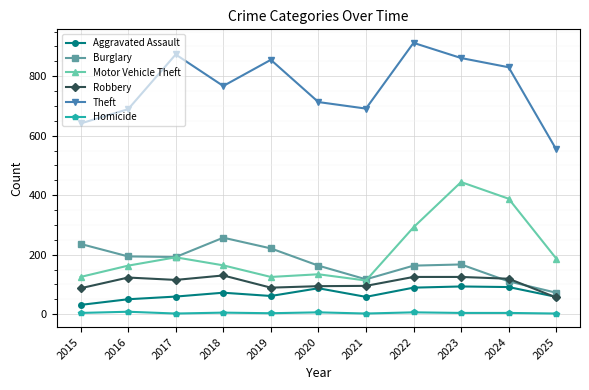

What is the difference between the Motor Vehicle Theft values at 2024 and 2022?

96